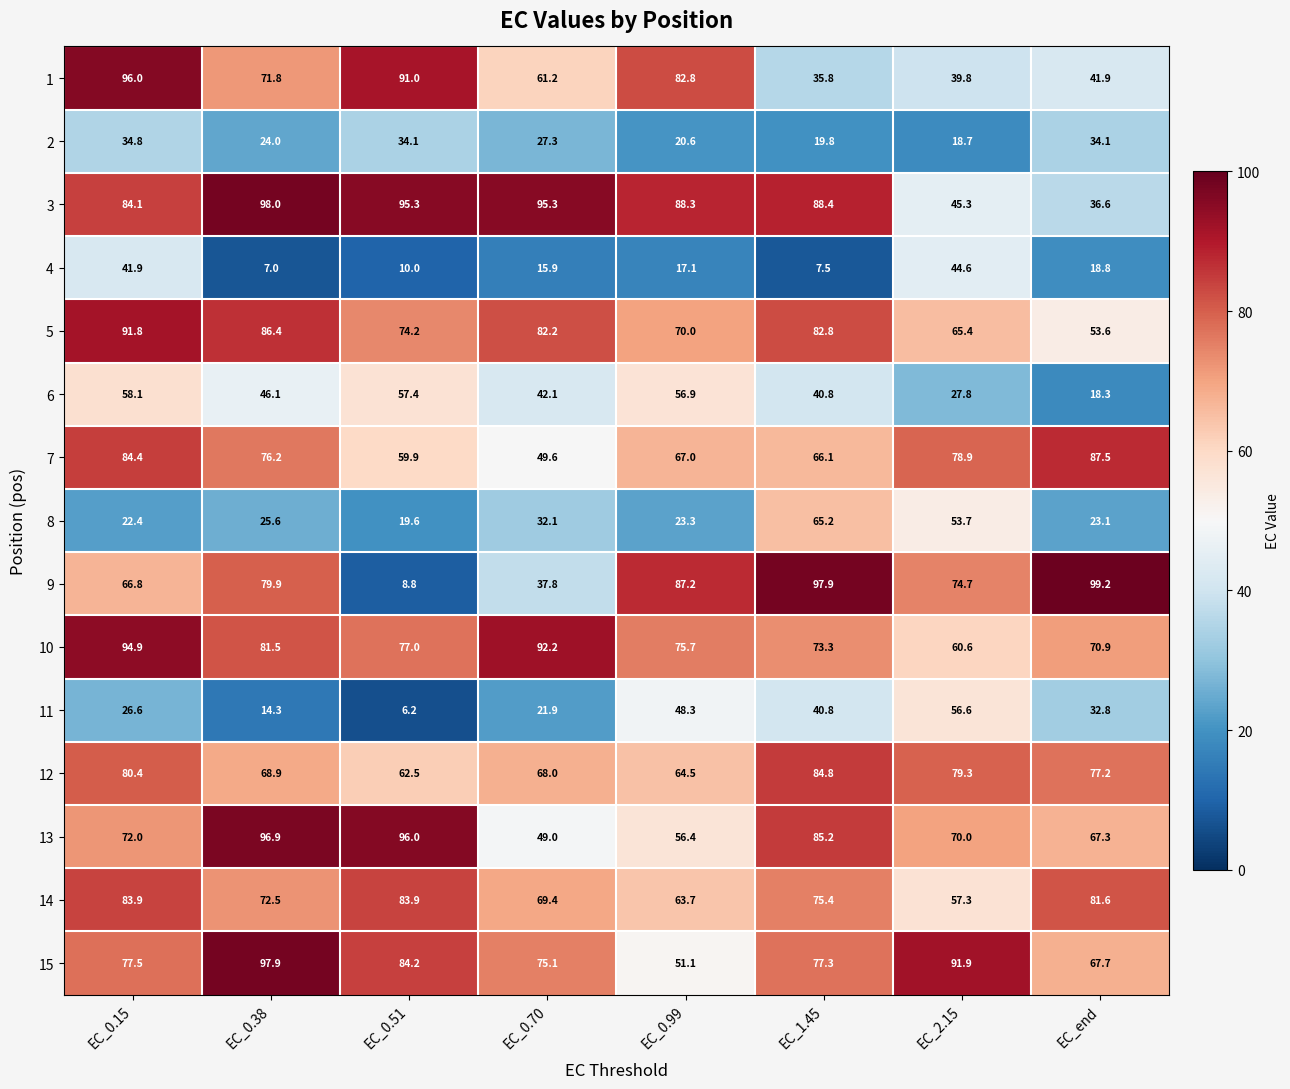

Which label corresponds to the largest value in the chart?

EC_end